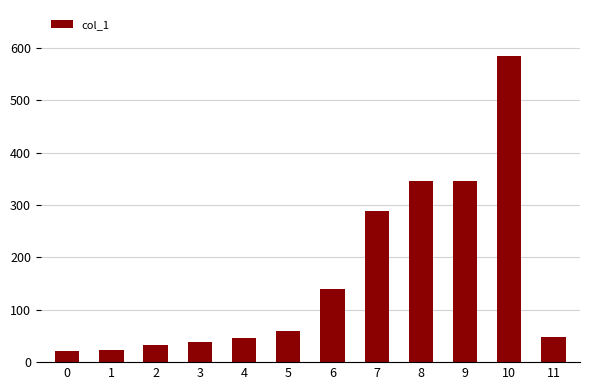

What is the average value?

164.6